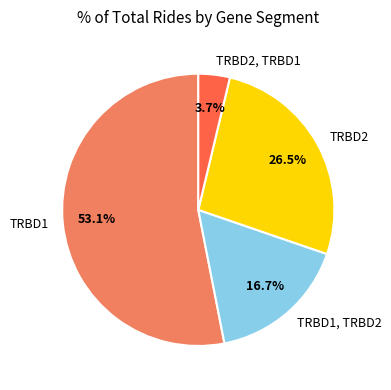

Count the number of slices in the pie.

4